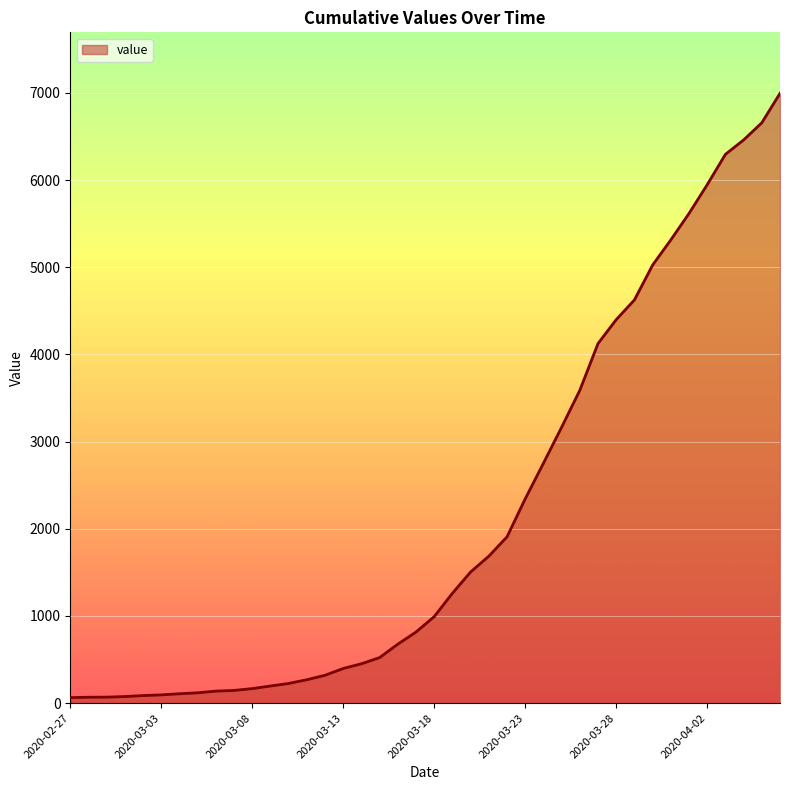

What is the maximum value shown in the chart?

6995